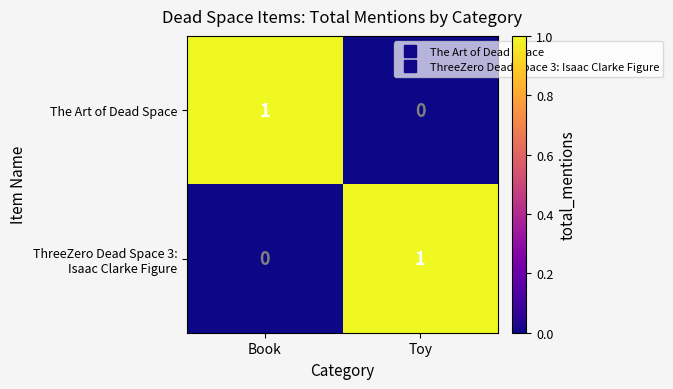

At which label does The Art of Dead Space reach its minimum?

Toy